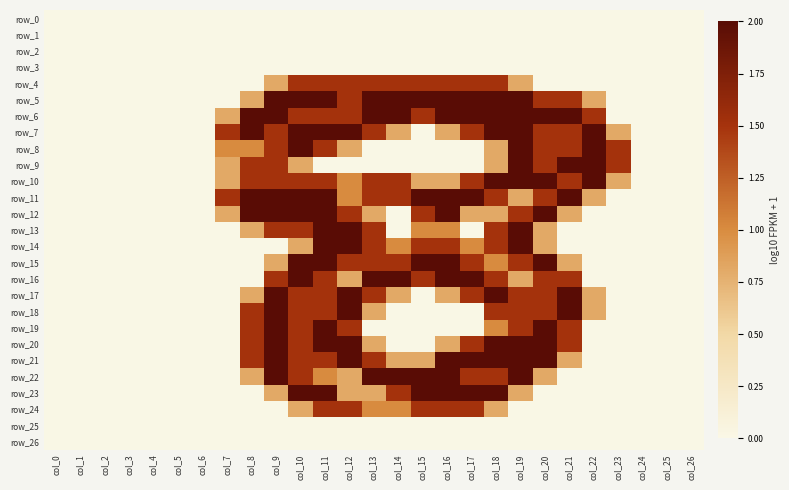

True or false: row_13 has a value of 0.0 at col_14.

True